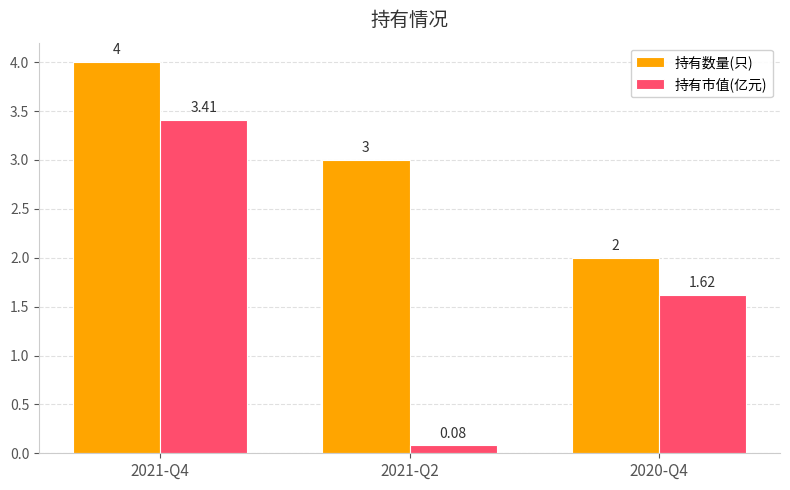

What is the spread (max minus min) of values at 2021-Q4?

0.6